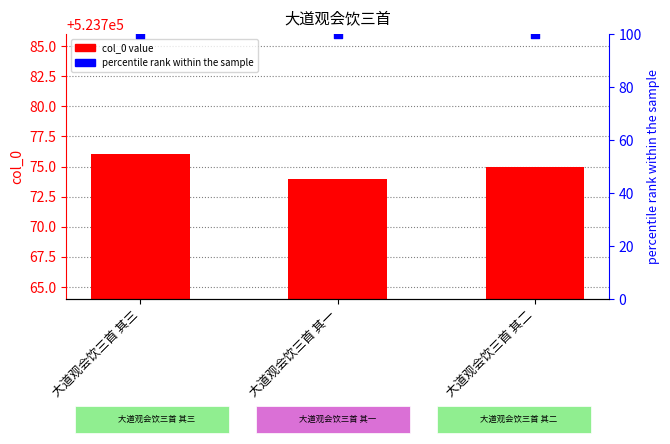

At which category is the sum across all series the highest?

大道观会饮三首 其三